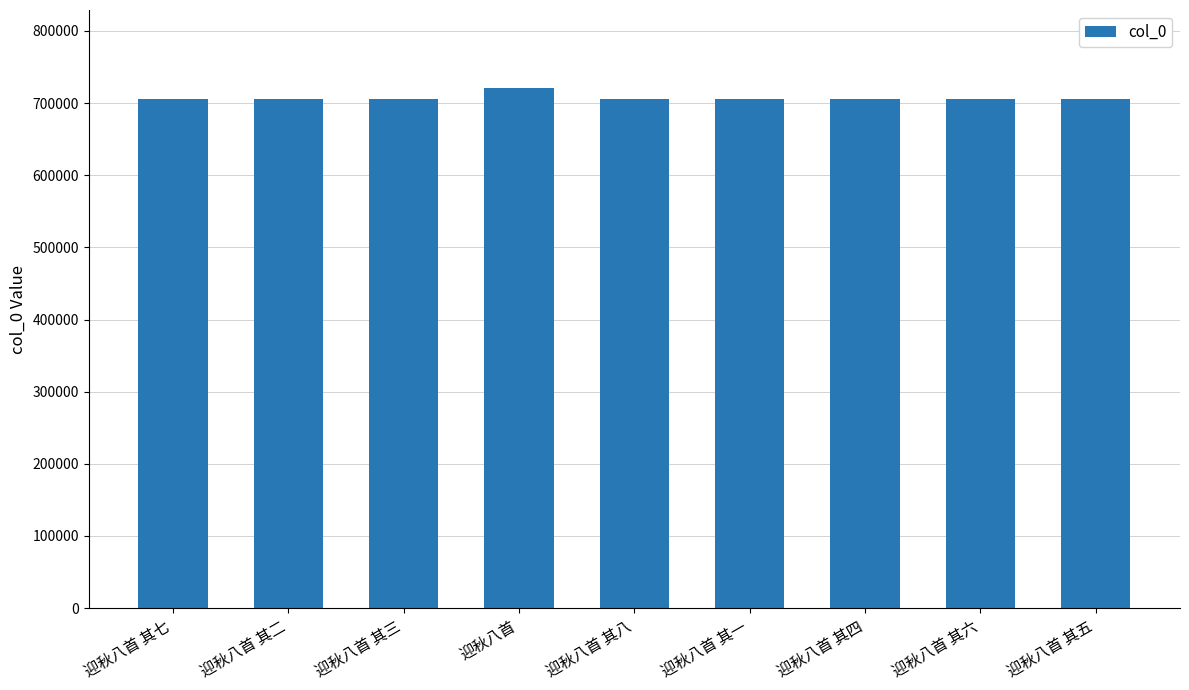

What is the average value?

707756